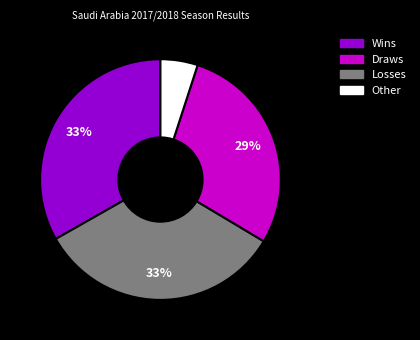

To the nearest percent, what is the average slice percentage?

25%